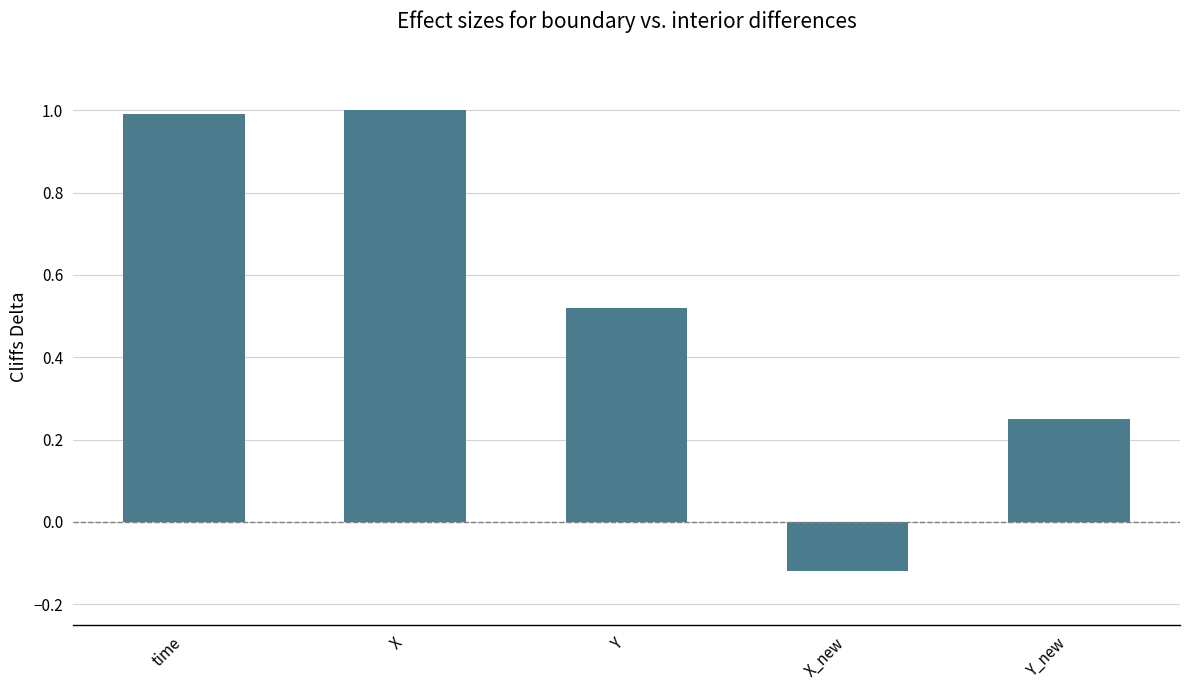

Between Y and X_new, which is larger?

Y